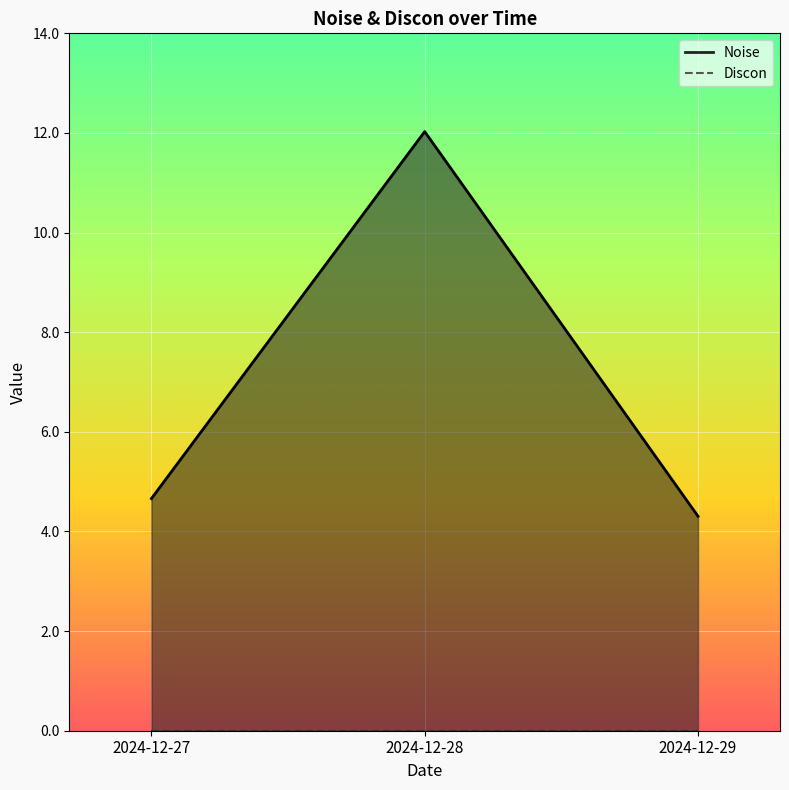

What is the change in value from 2024-12-28 to 2024-12-29?

-7.7